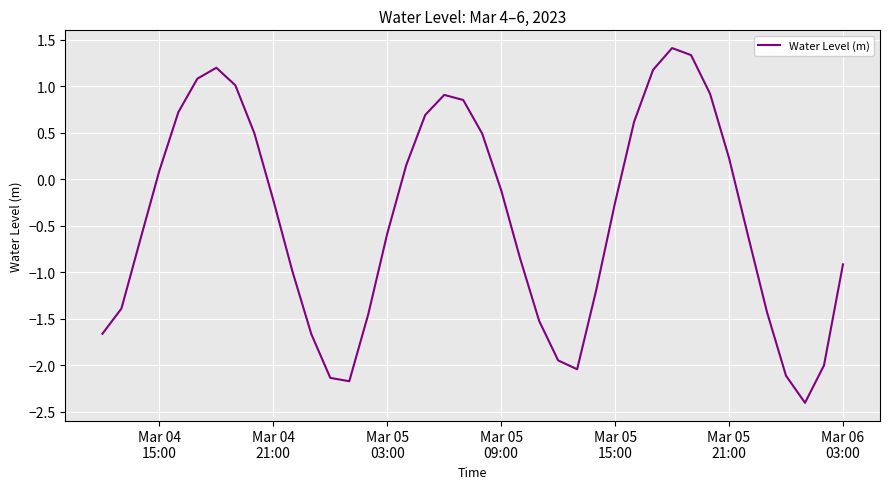

What is the smallest value displayed?

-2.4